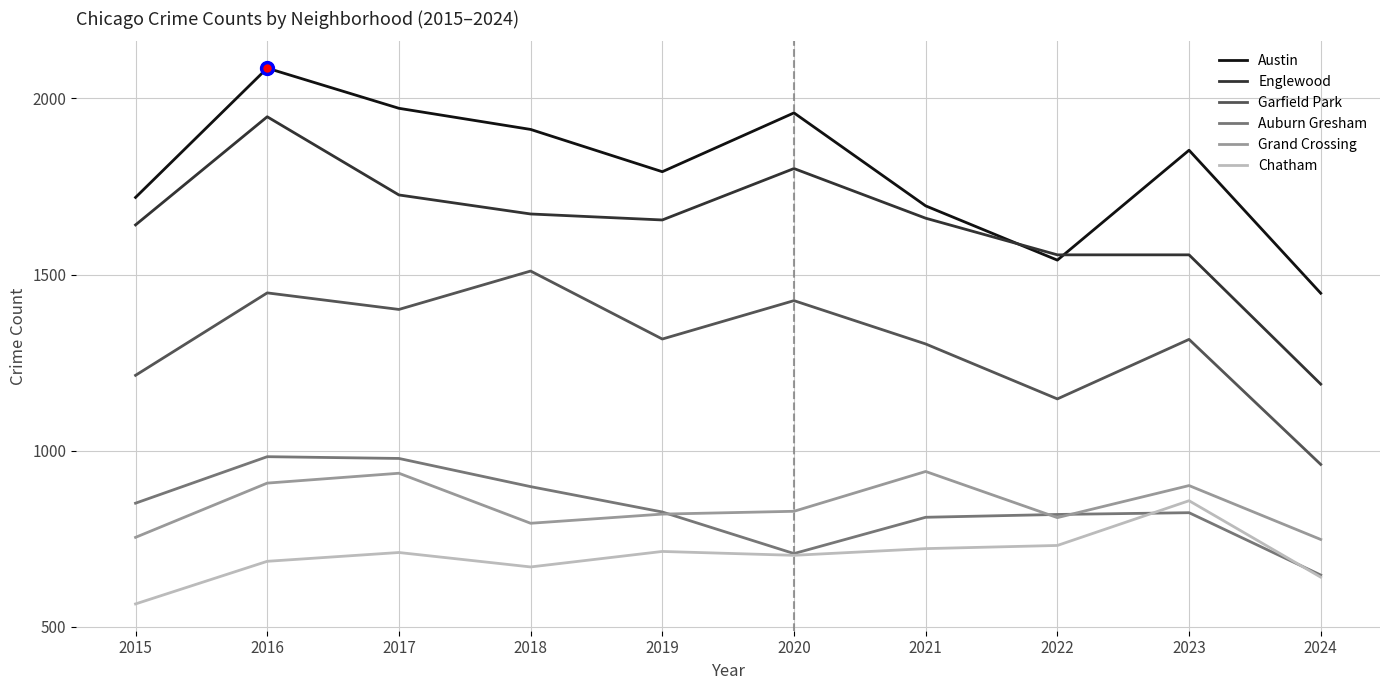

True or false: Garfield Park and Grand Crossing intersect in this chart.

False